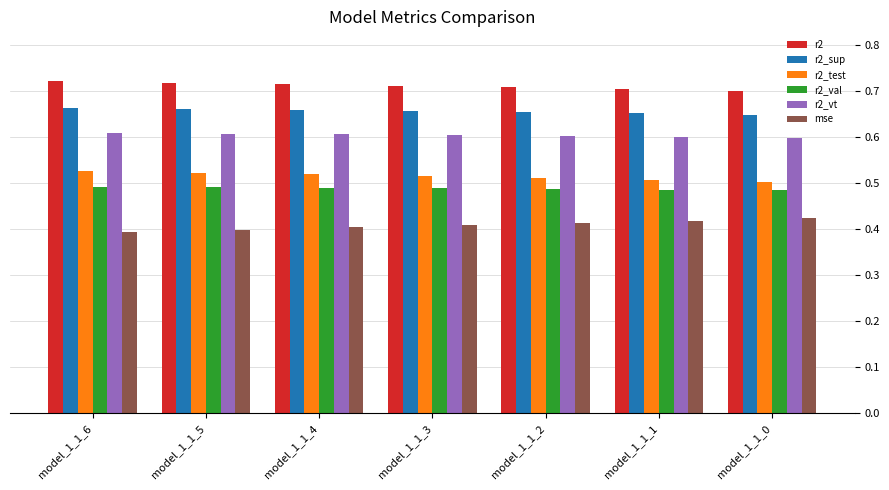

Count the r2_sup values in the range 0 to 1.

7